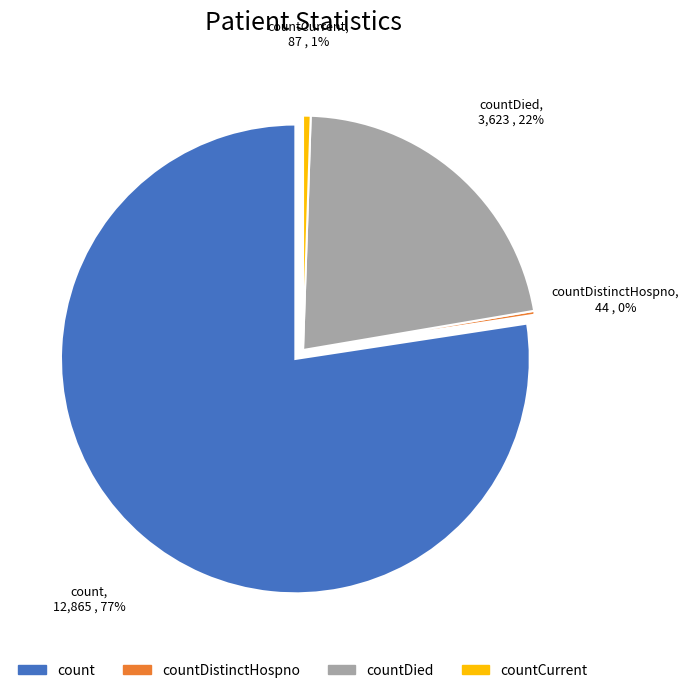

To the nearest percent, what is the difference between the largest and smallest slice percentages?

77%